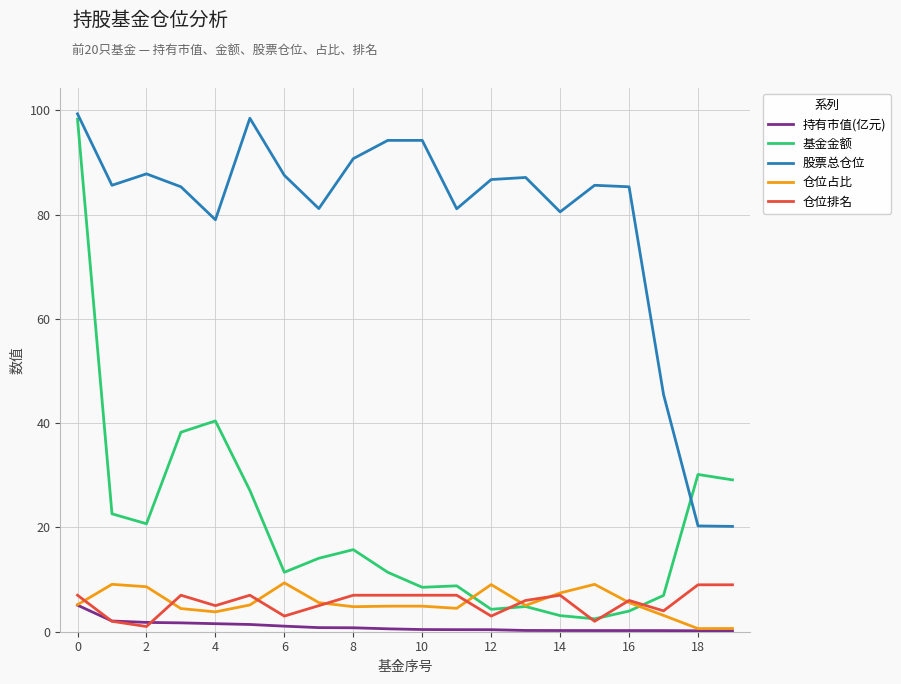

Count the number of categories in the chart.

20